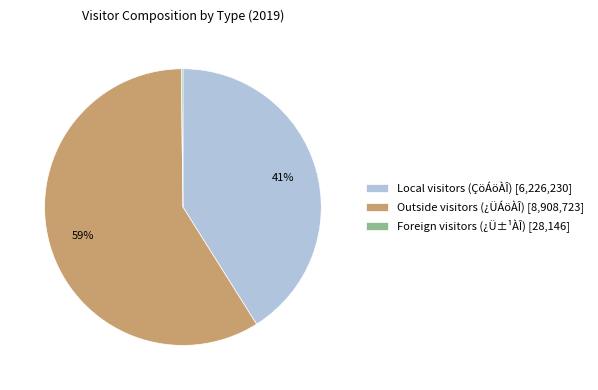

Which slice is the largest?

Outside visitors (¿ÜÁöÀÎ) [8,908,723]